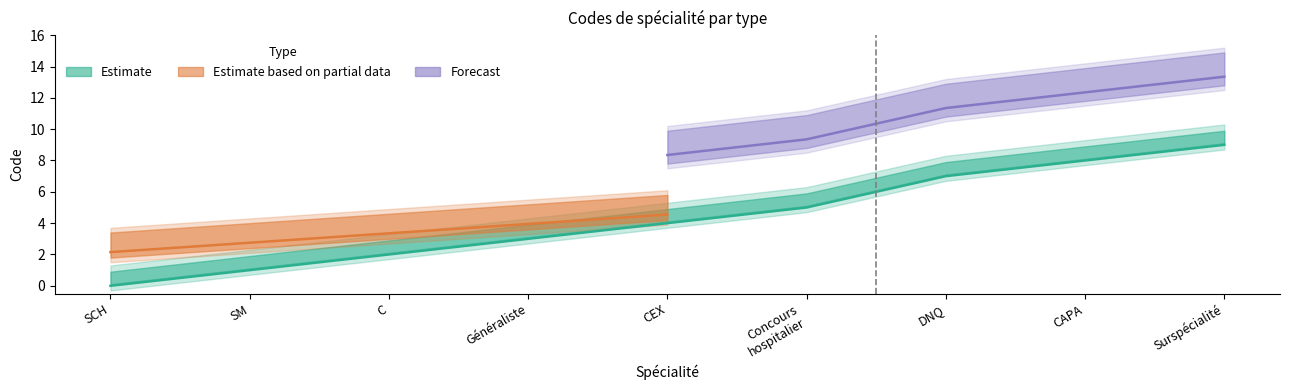

At which category is the sum across all series the highest?

Surspécialité